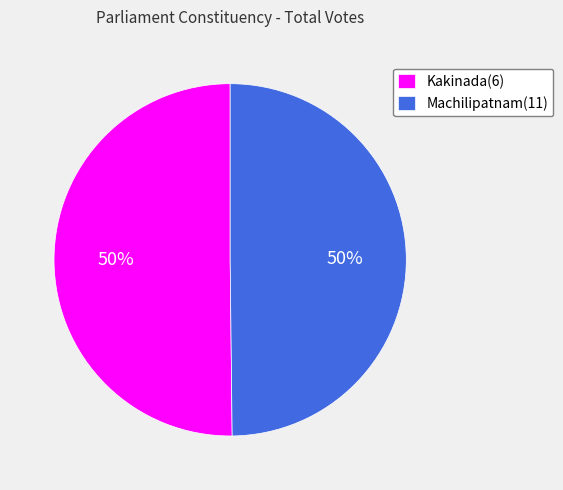

The Machilipatnam(11) slice represents 50% of the pie. True or false?

True